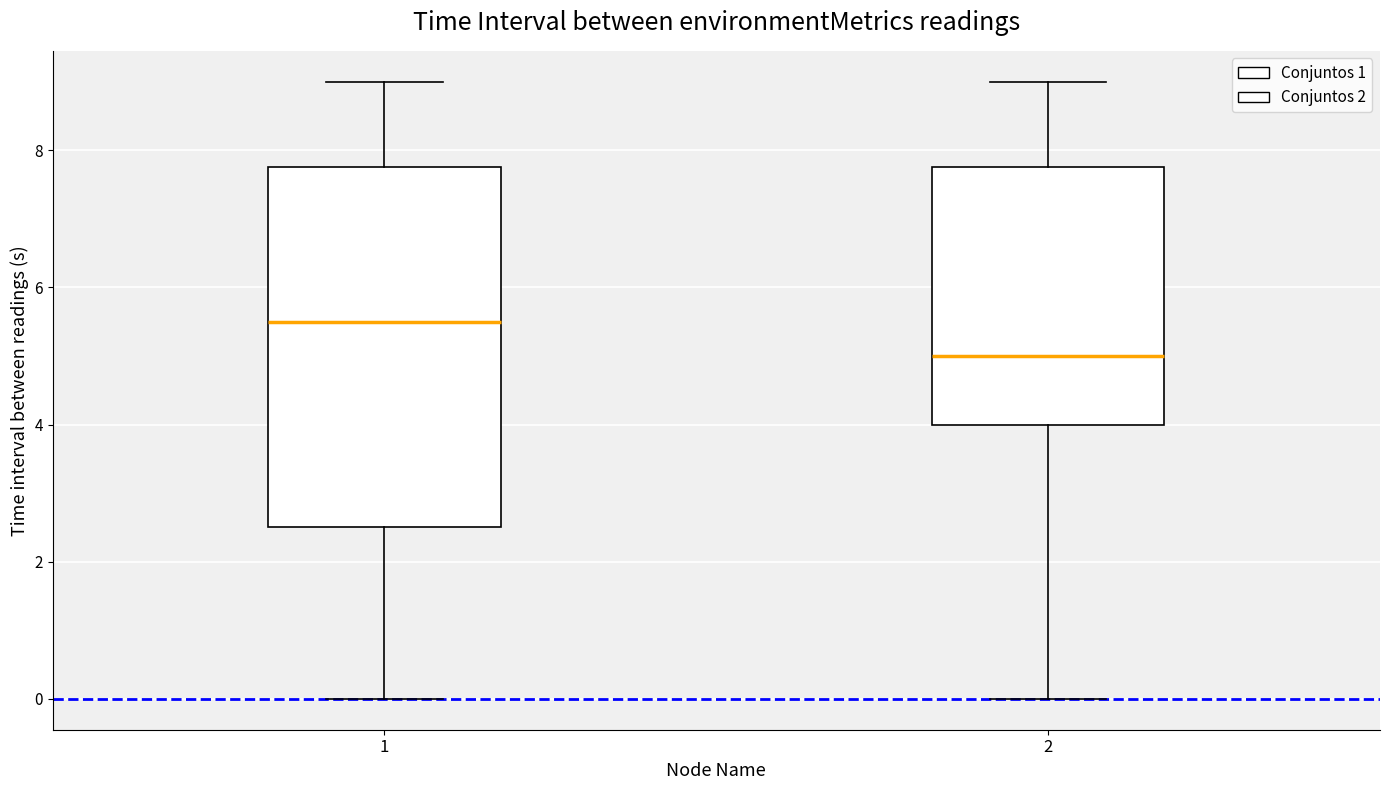

Reading left to right, read every box against the y-axis: the position of its median line, the range the box covers, and the ends of its whiskers. The values are not printed on the chart, so give them approximately, as read against the axis.

1: median 5.6, box 2.6 to 7.8, whiskers 0.0 to 9.0
2: median 5.0, box 4.0 to 7.8, whiskers 0.0 to 9.0